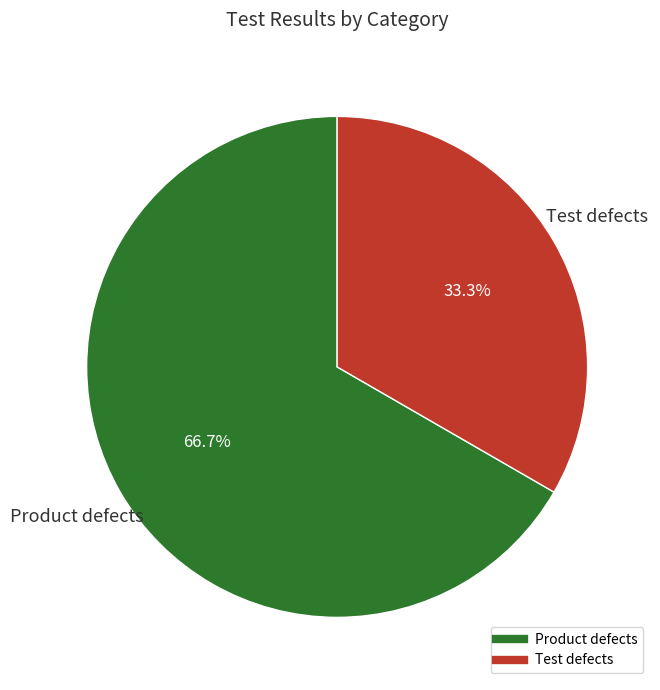

What percentage is NOT represented by Product defects?

33.3%